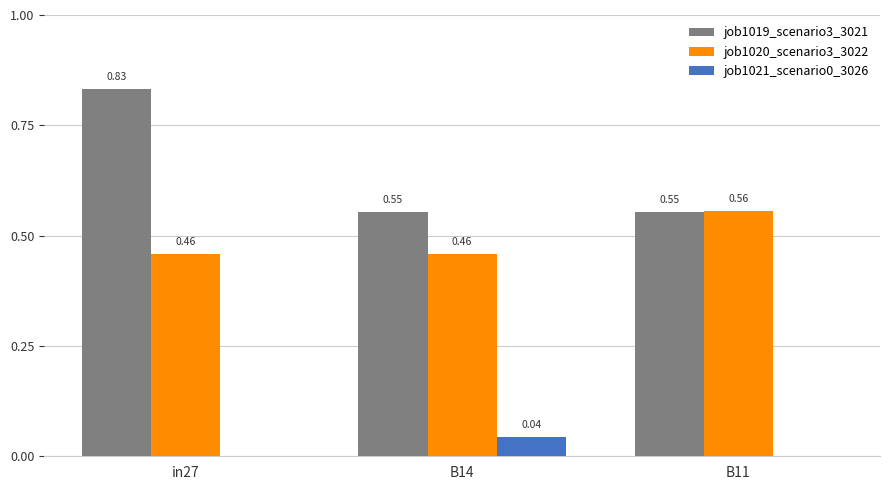

Does the chart contain stacked bars?

No